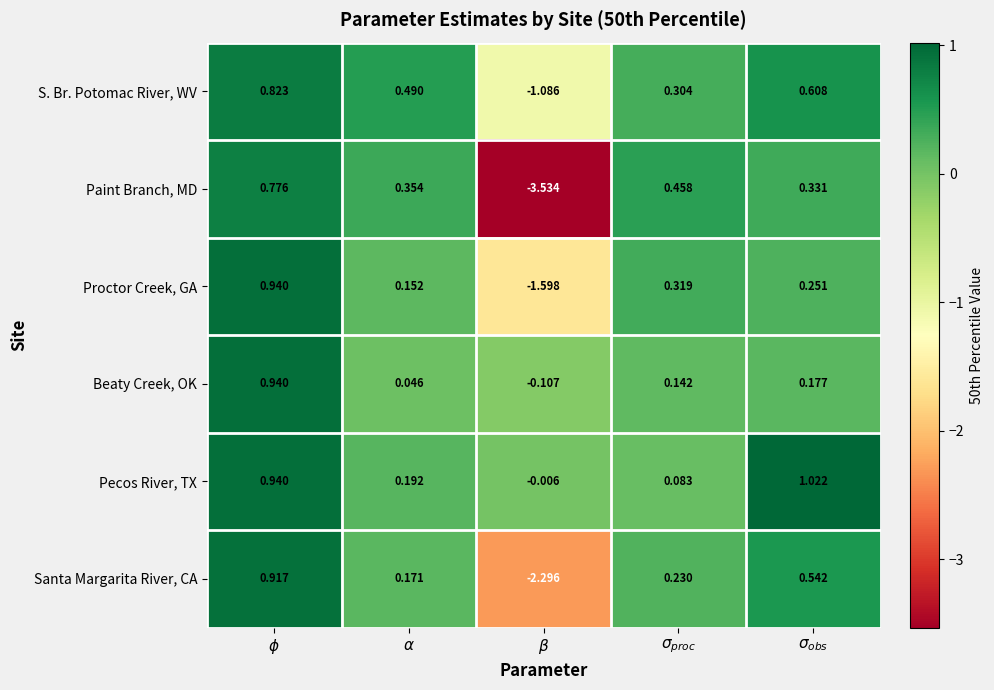

Which series has the largest total across all categories?

Pecos River, TX